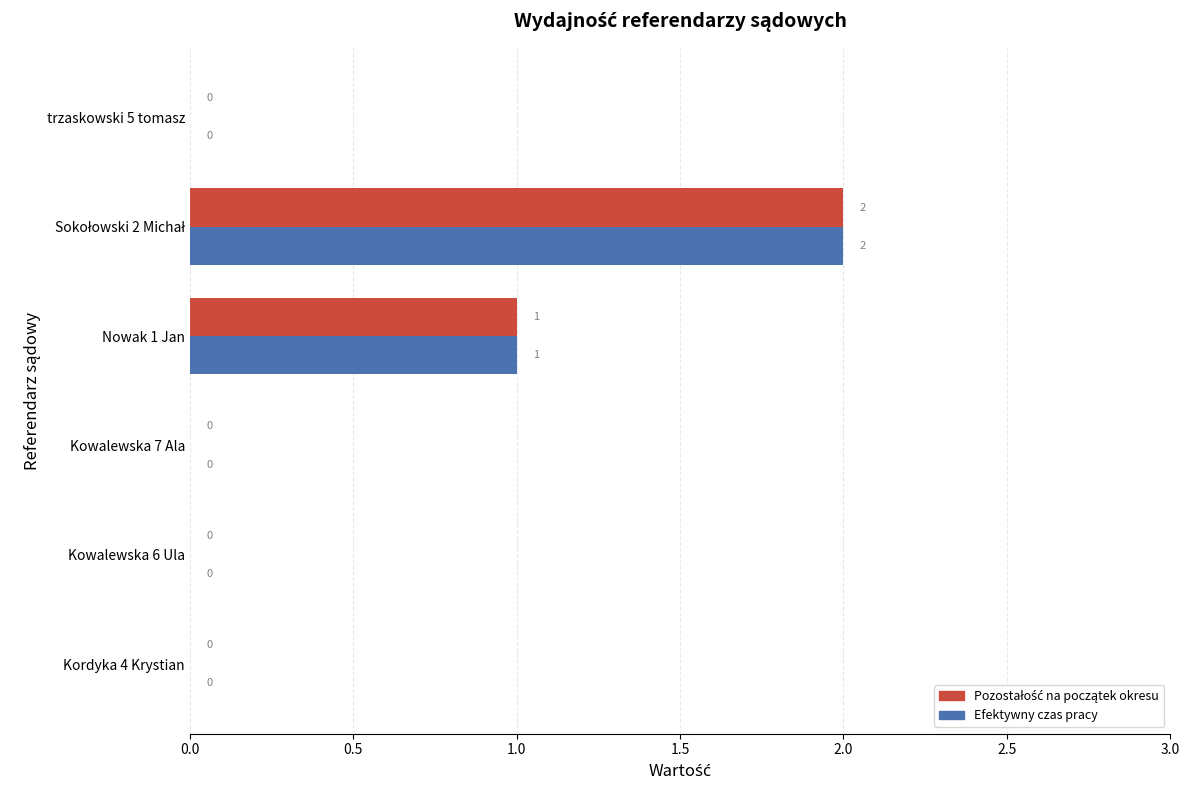

The Efektywny czas pracy series shows 0 at Kowalewska 6 Ula. True or false?

True